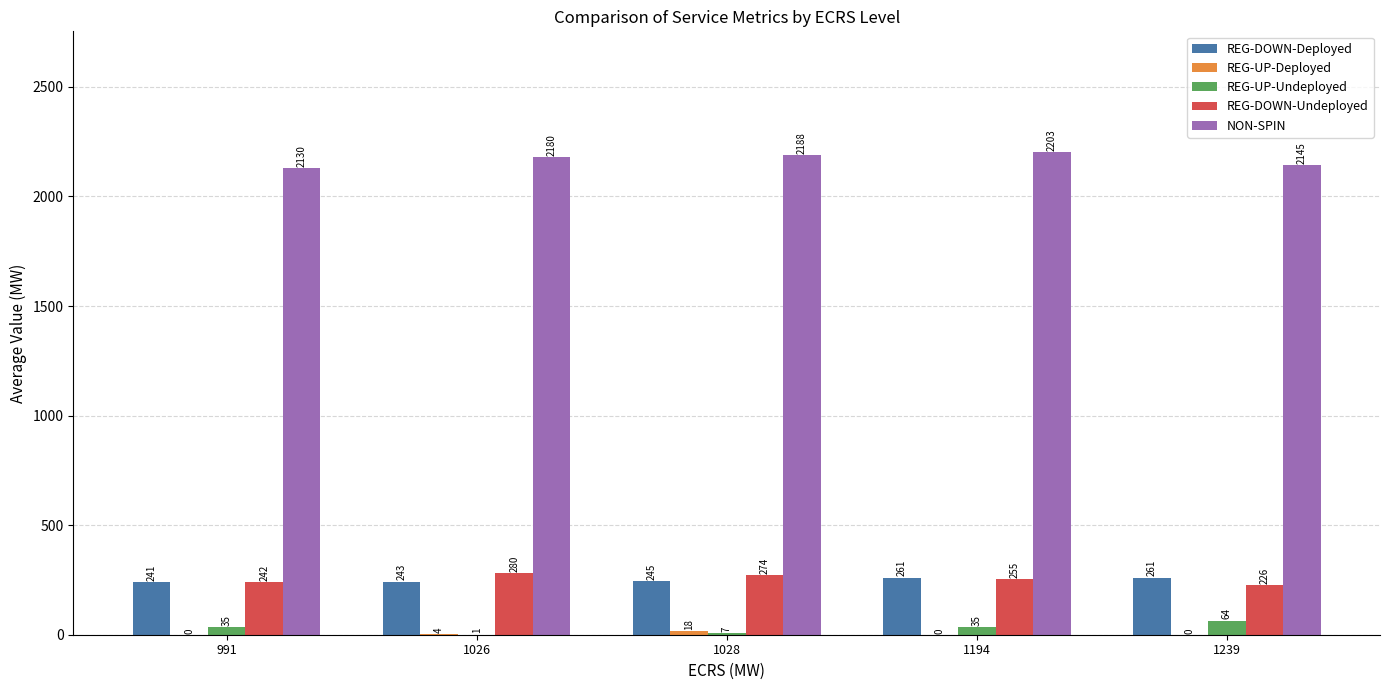

At which category is the sum across all series the highest?

1194